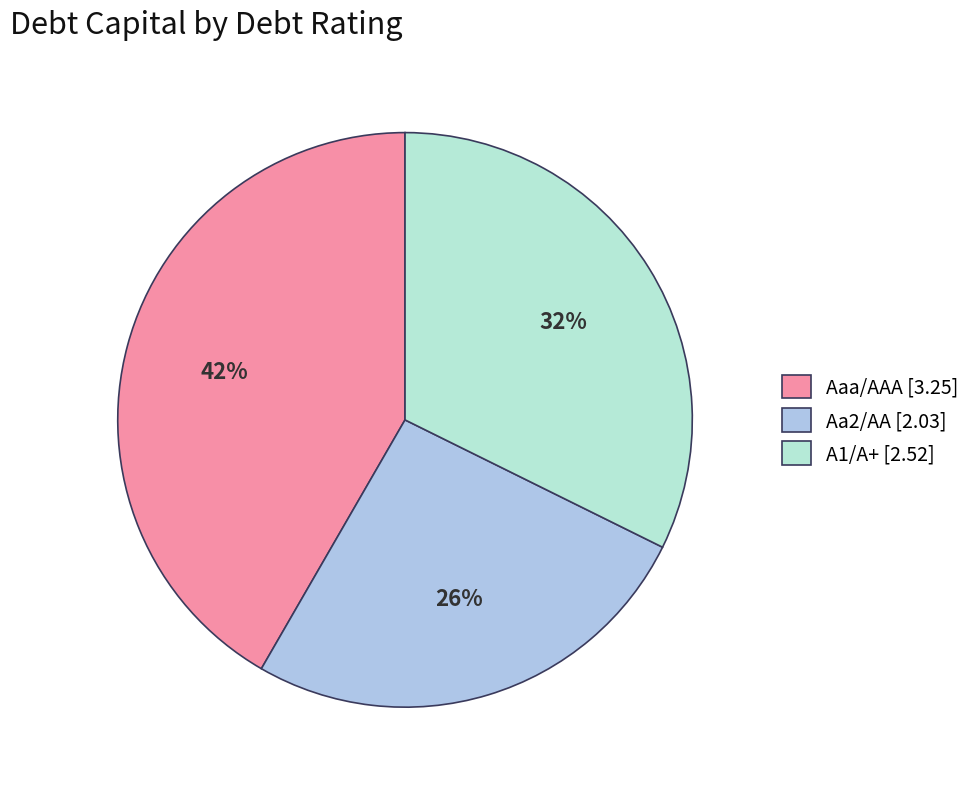

To the nearest percent, what portion does A1/A+ [2.52] represent?

32%